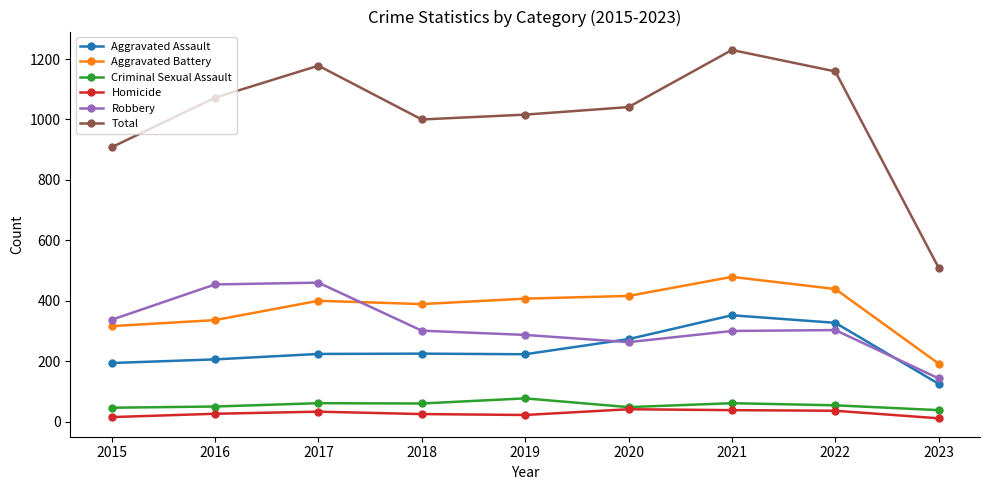

Which series changed the most between 2015 and 2016?

Total